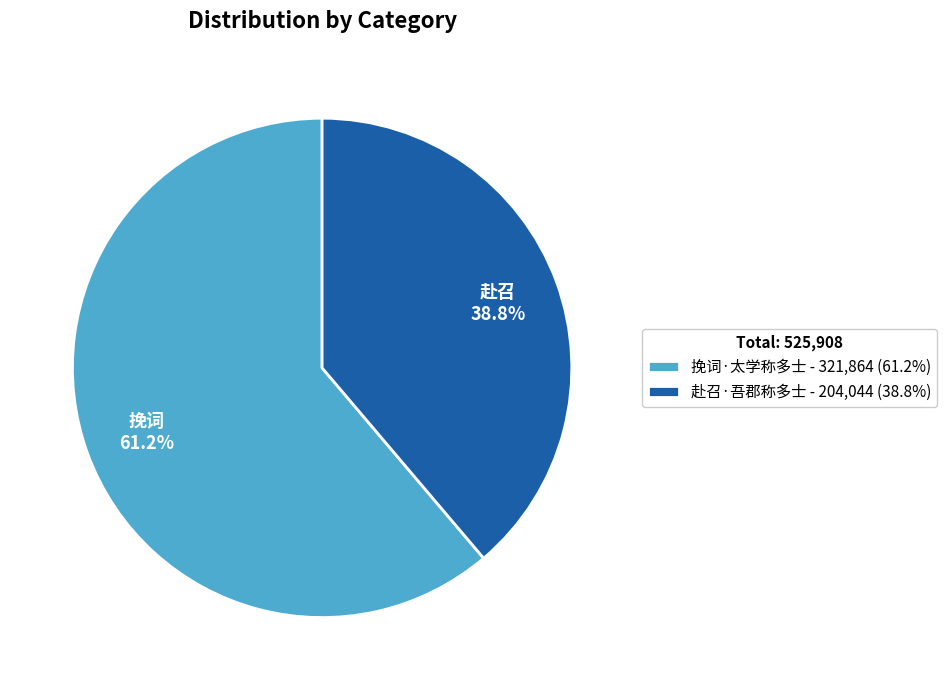

To the nearest percent, what percentage of the pie is 赴召·吾郡称多士?

39%